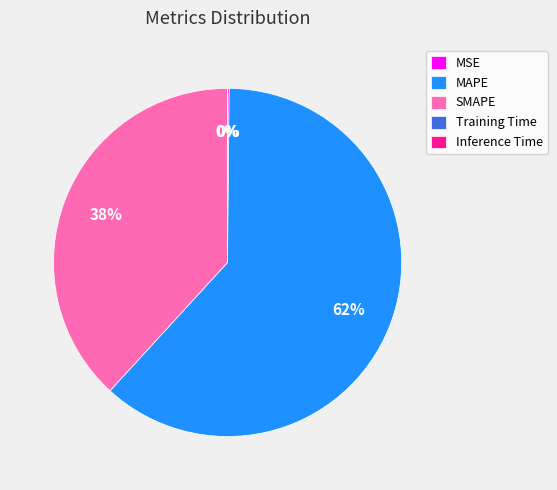

Which category has the biggest portion of the pie?

MAPE